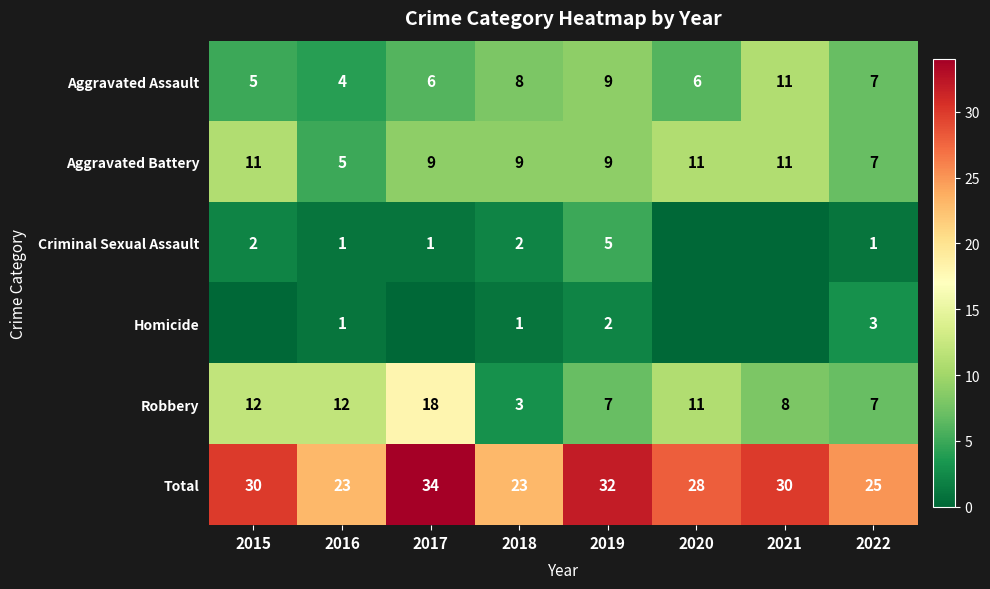

Between 2016 and 2019, which series saw the biggest shift?

Total